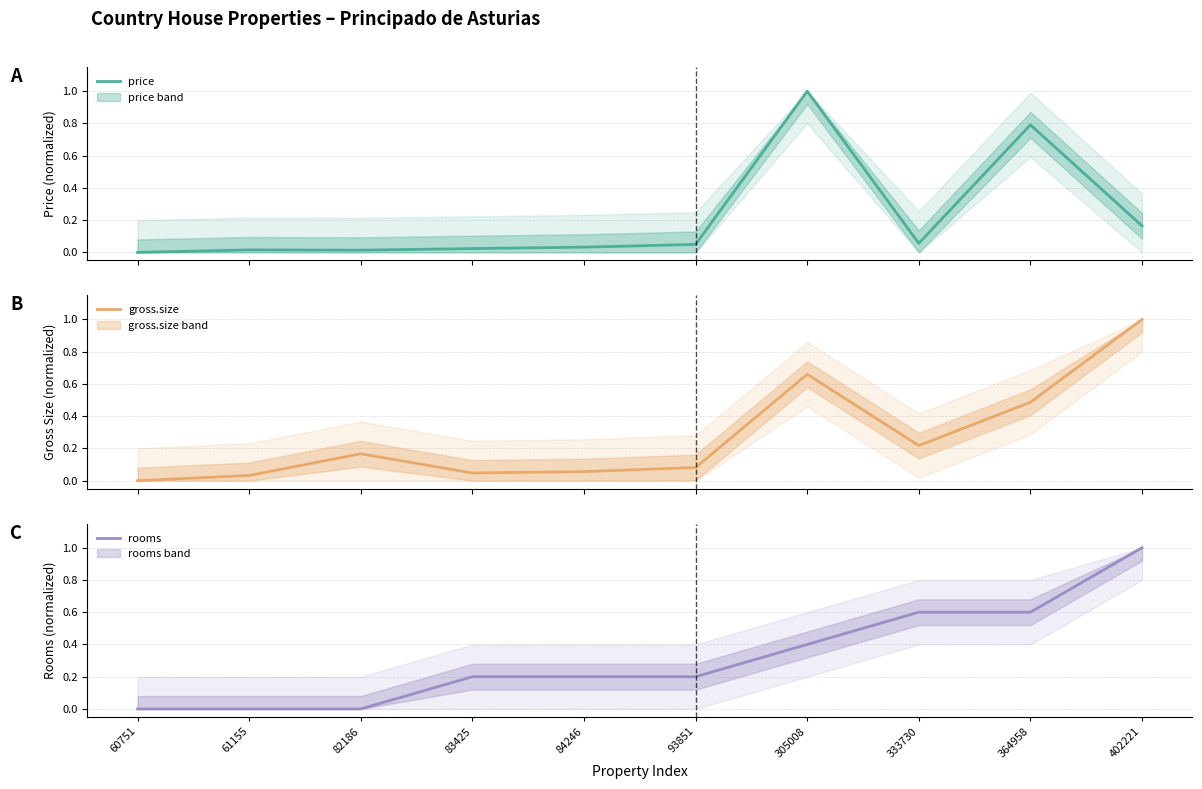

What is the total value across all series at 364958?

1.9